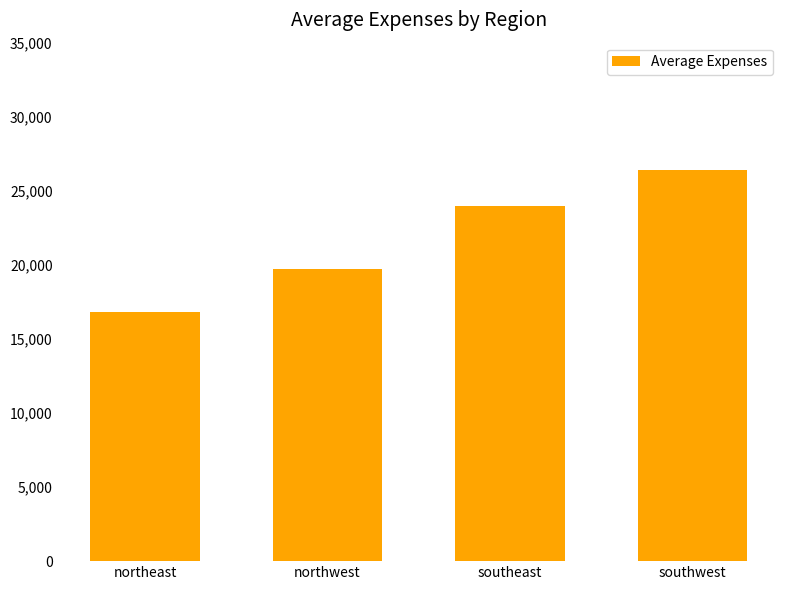

What position from the left is northwest?

2